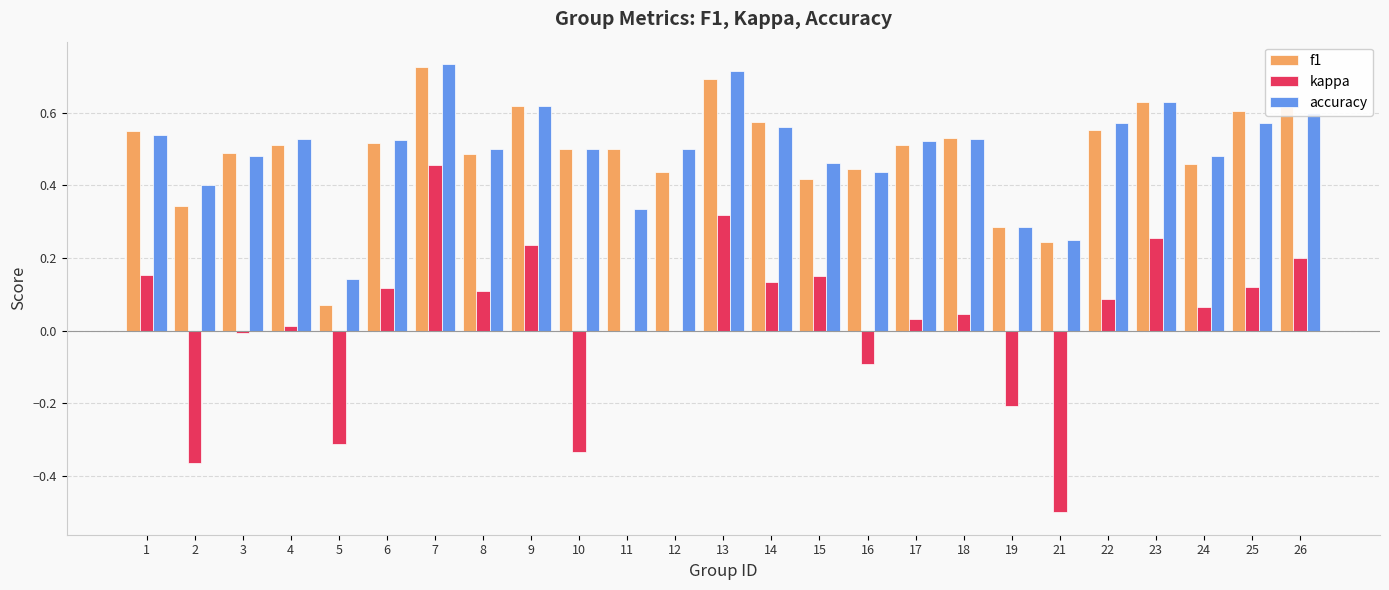

What is the total value across all series at 22?

1.2